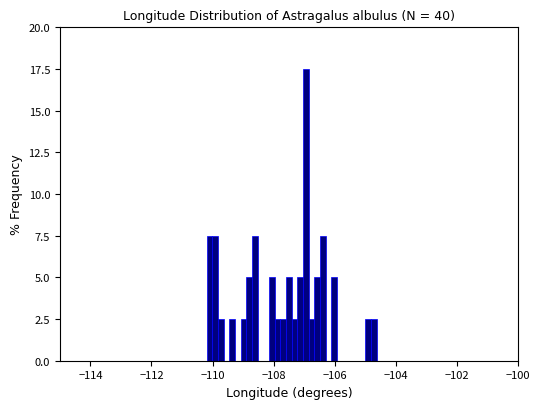

Read against the x-axis, roughly where is the centre of the tallest bar?

-107.0